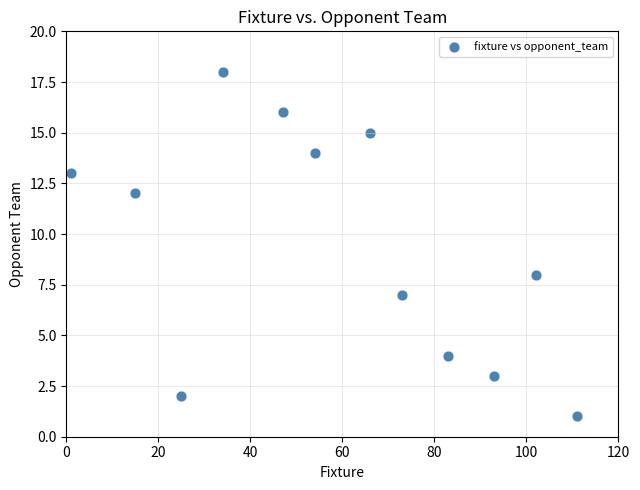

What Y value in the scatter plot is closest to 9?

8